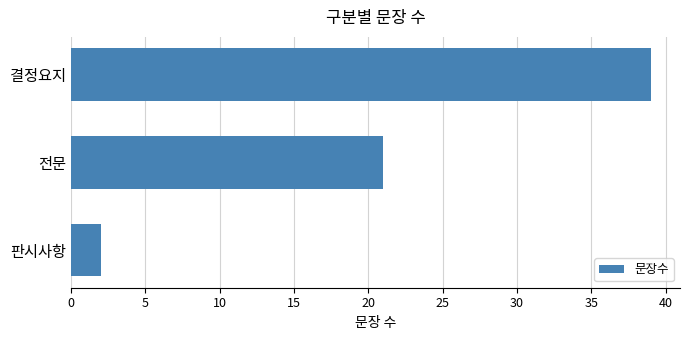

Which has a higher value, 결정요지 or 판시사항?

결정요지